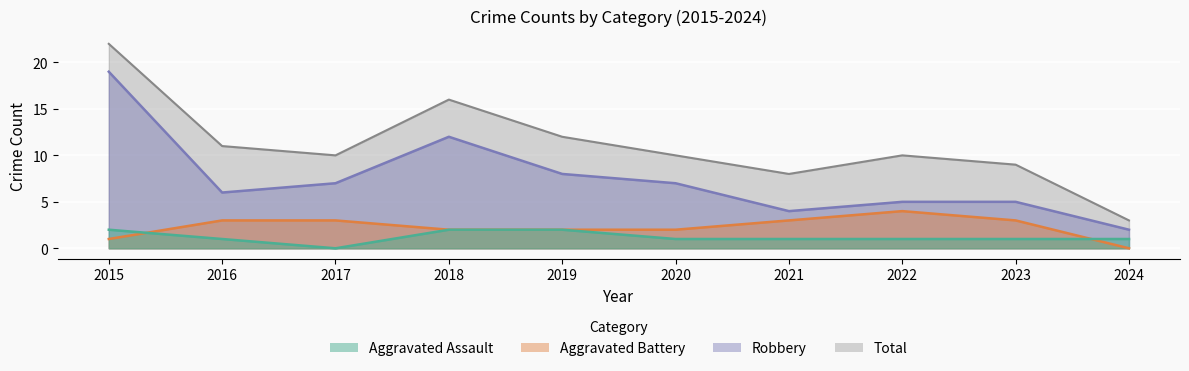

Reading left to right, transcribe all the data shown in this chart.

Aggravated Assault: 2015=2	2016=1	2017=0	2018=2	2019=2	2020=1	2021=1	2022=1	2023=1	2024=1
Aggravated Battery: 2015=1	2016=3	2017=3	2018=2	2019=2	2020=2	2021=3	2022=4	2023=3	2024=0
Robbery: 2015=19	2016=6	2017=7	2018=12	2019=8	2020=7	2021=4	2022=5	2023=5	2024=2
Total: 2015=22	2016=11	2017=10	2018=16	2019=12	2020=10	2021=8	2022=10	2023=9	2024=3